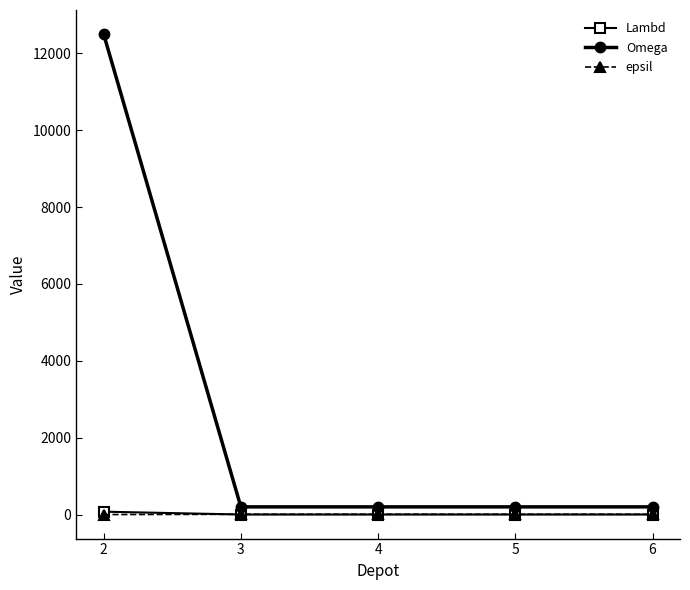

What is the greatest value displayed?

12500